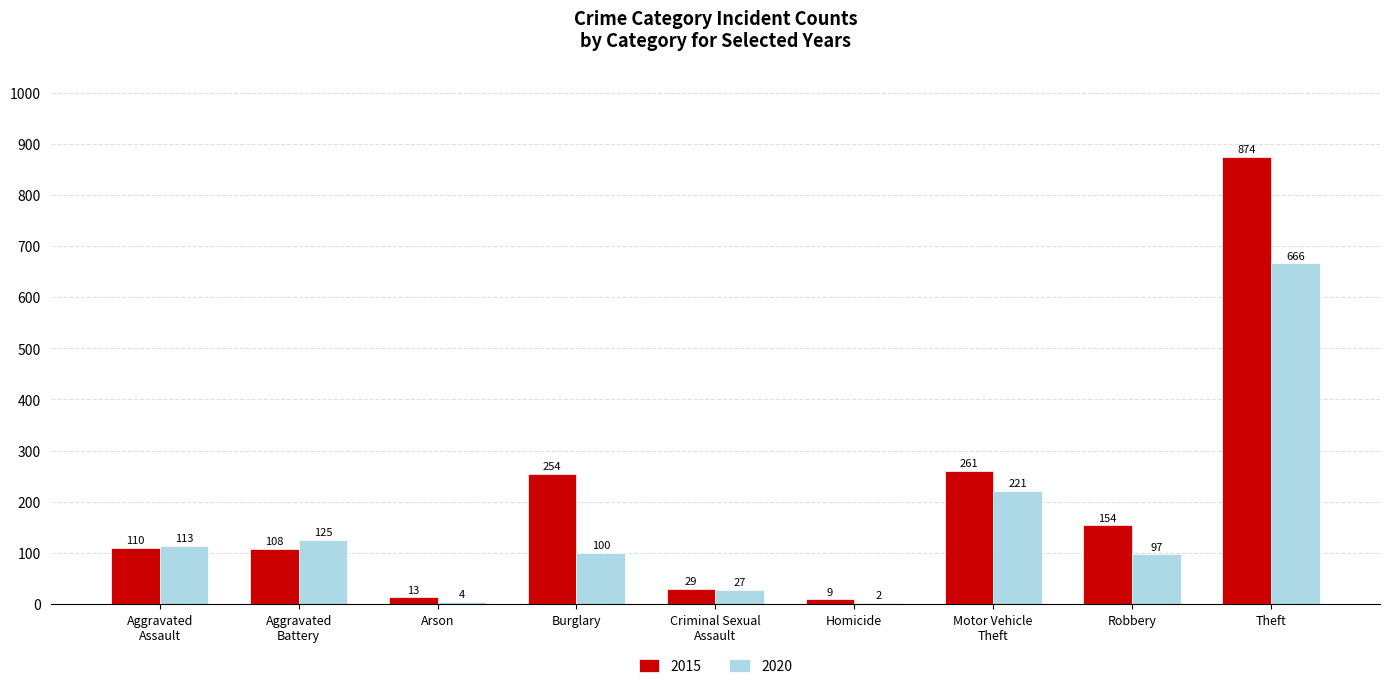

Which series changed the most between Homicide and Theft?

2015